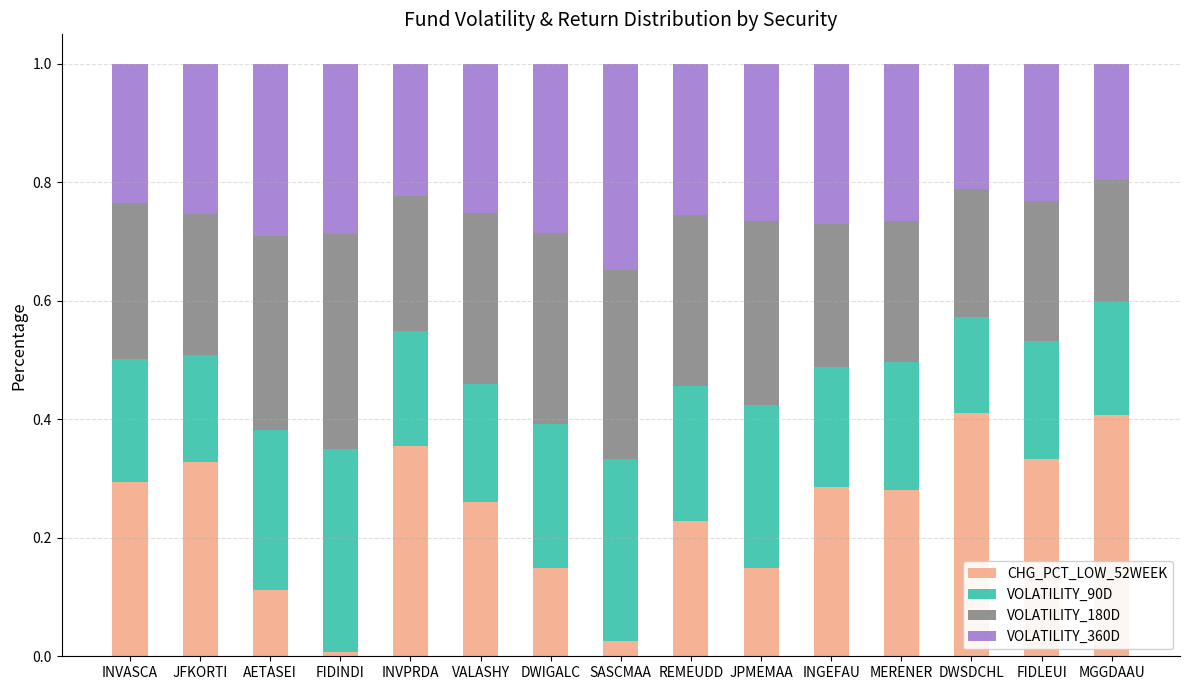

What is the total value across all series at JPMEMAA?

1.0